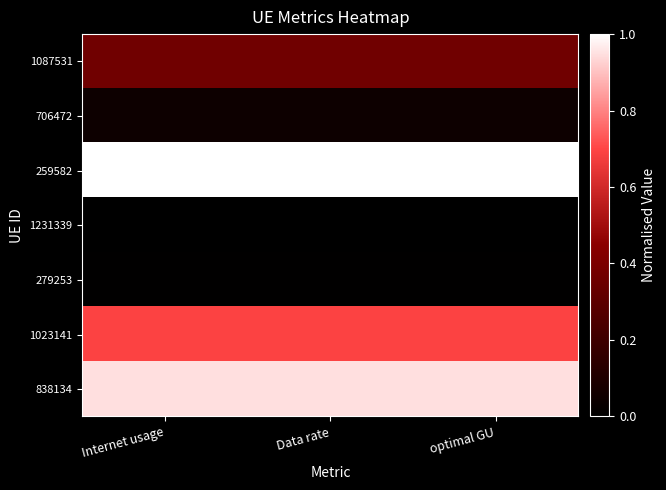

Reading left to right, transcribe all the data shown in this chart.

1087531: Internet usage=0.4	Data rate=0.4	optimal GU=0.4
706472: Internet usage=0.0	Data rate=0.0	optimal GU=0.0
259582: Internet usage=1.0	Data rate=1.0	optimal GU=1.0
1231339: Internet usage=0.0	Data rate=0.0	optimal GU=0.0
279253: Internet usage=0.0	Data rate=0.0	optimal GU=0.0
1023141: Internet usage=0.7	Data rate=0.7	optimal GU=0.7
838134: Internet usage=0.9	Data rate=0.9	optimal GU=0.9